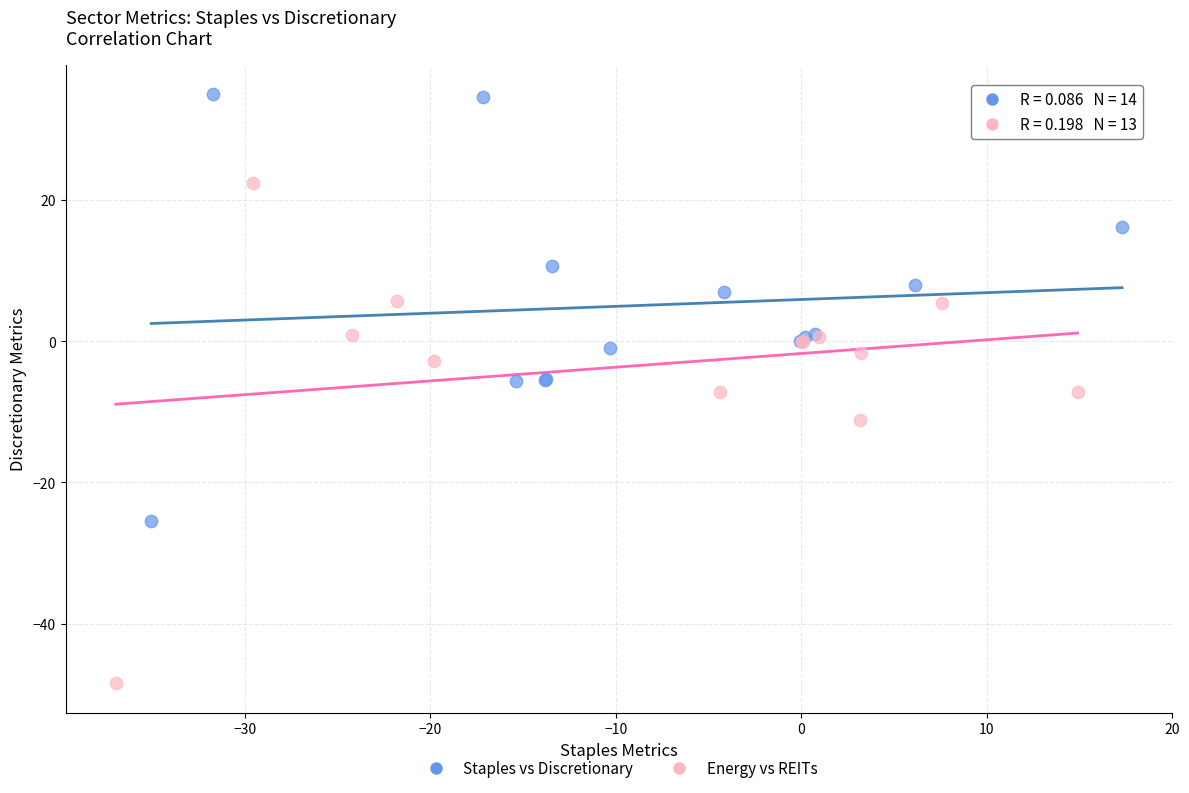

Which series contains the highest Y value?

Staples vs Discretionary